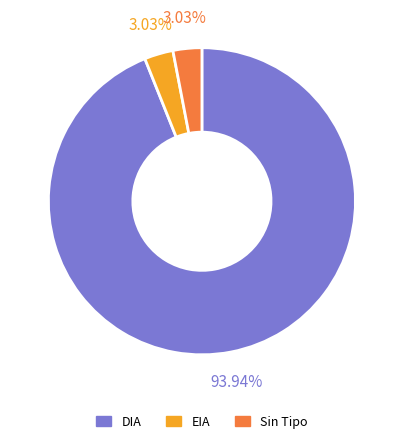

What percentage is NOT represented by DIA?

6.1%